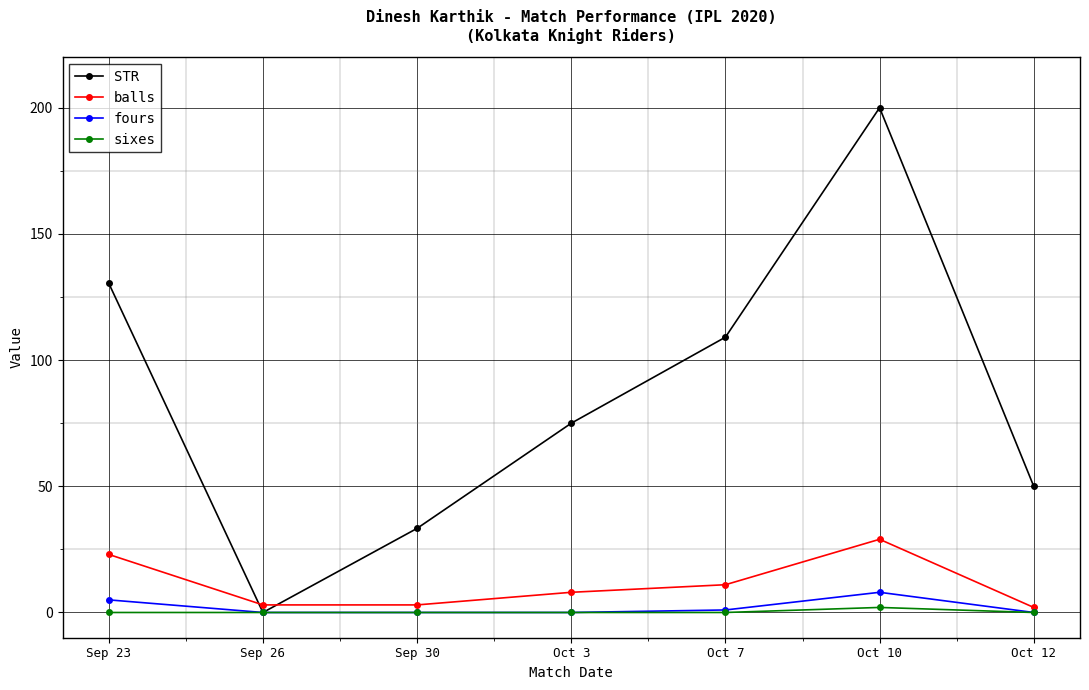

Where is balls nearest to the value 15?

Oct 7